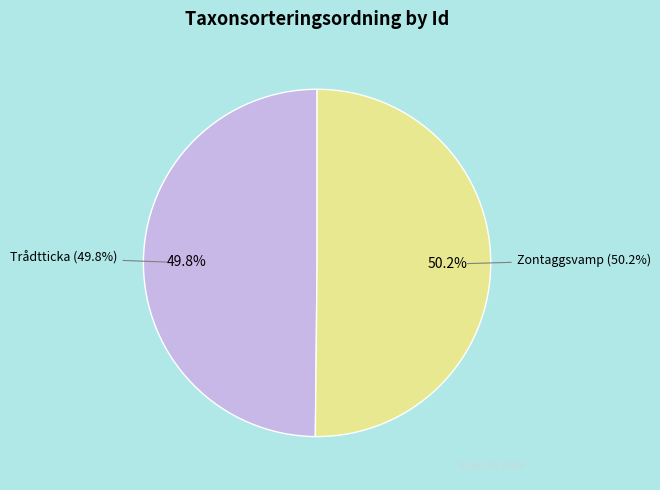

Count the number of slices in the pie.

2